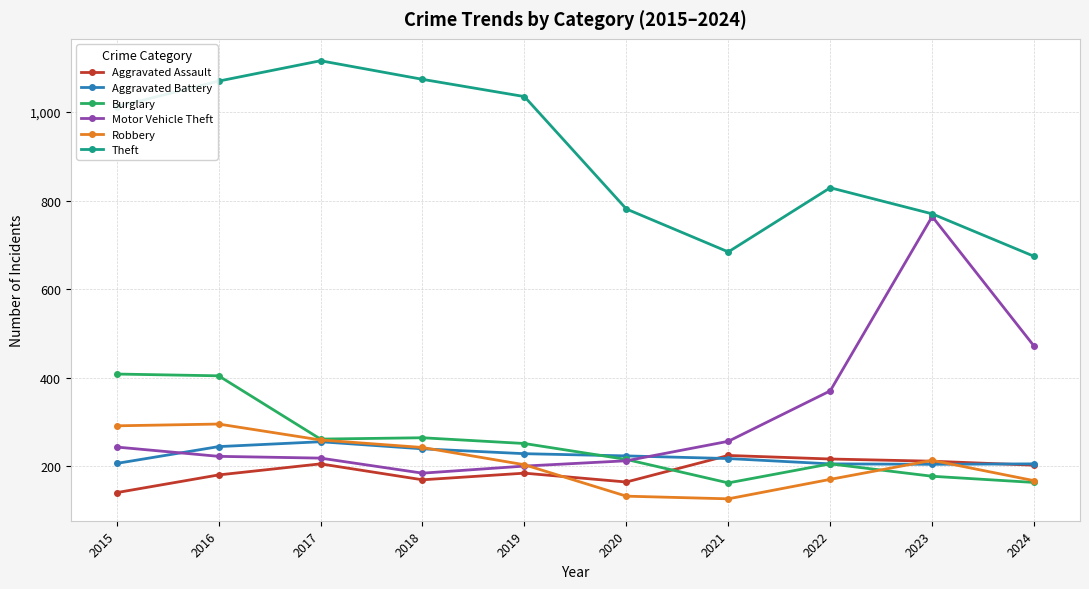

At which category is the sum across all series the highest?

2016